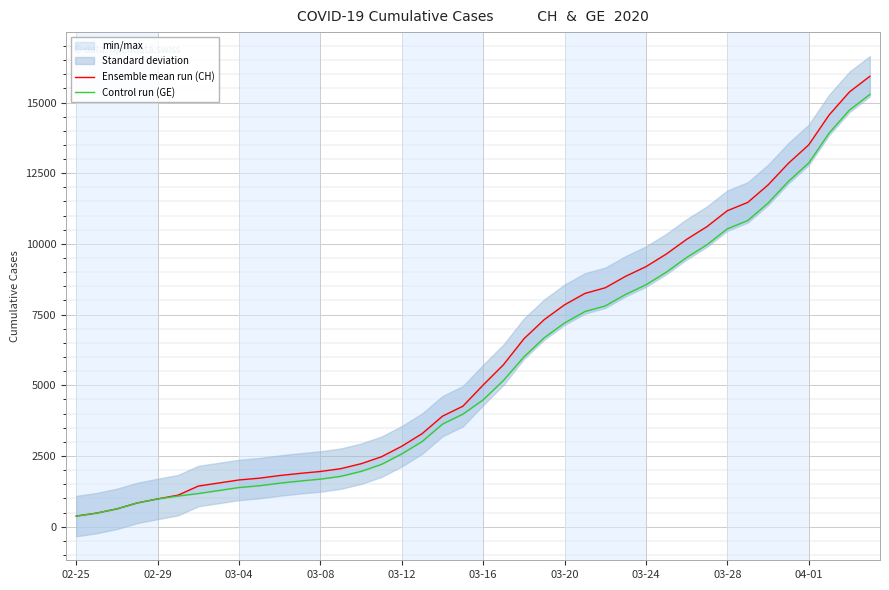

True or false: Ensemble mean run (CH) and Control run (GE) intersect in this chart.

False